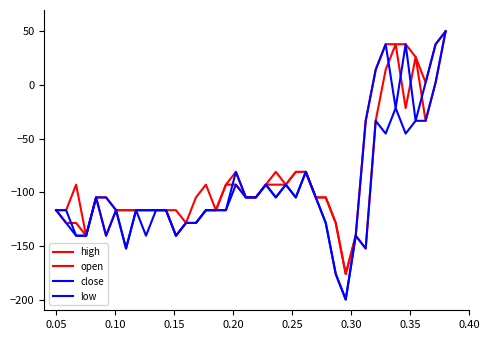

Which series has the largest total across all categories?

high